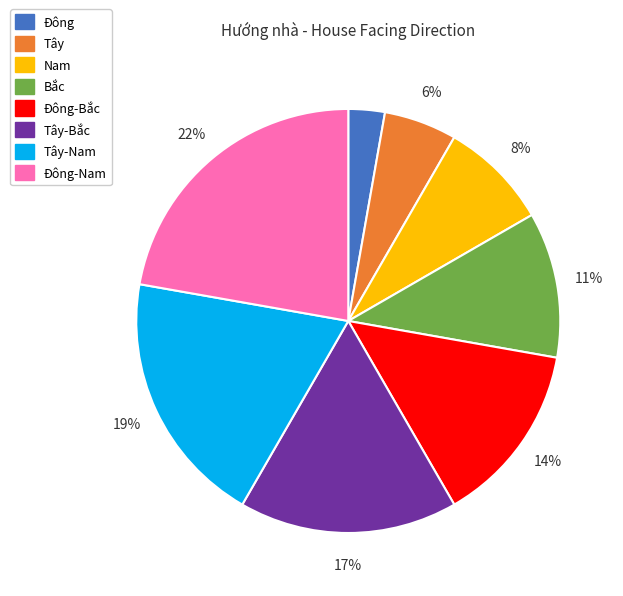

To the nearest percent, what is the difference between the largest and smallest slice percentages?

19%